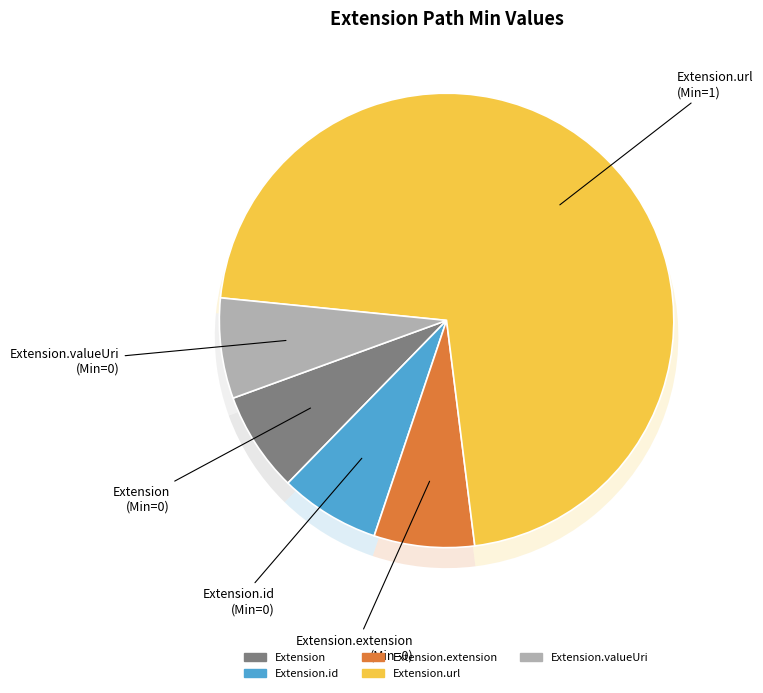

Rank the categories by value from highest to lowest.

Extension.url, Extension, Extension.id, Extension.extension, Extension.valueUri